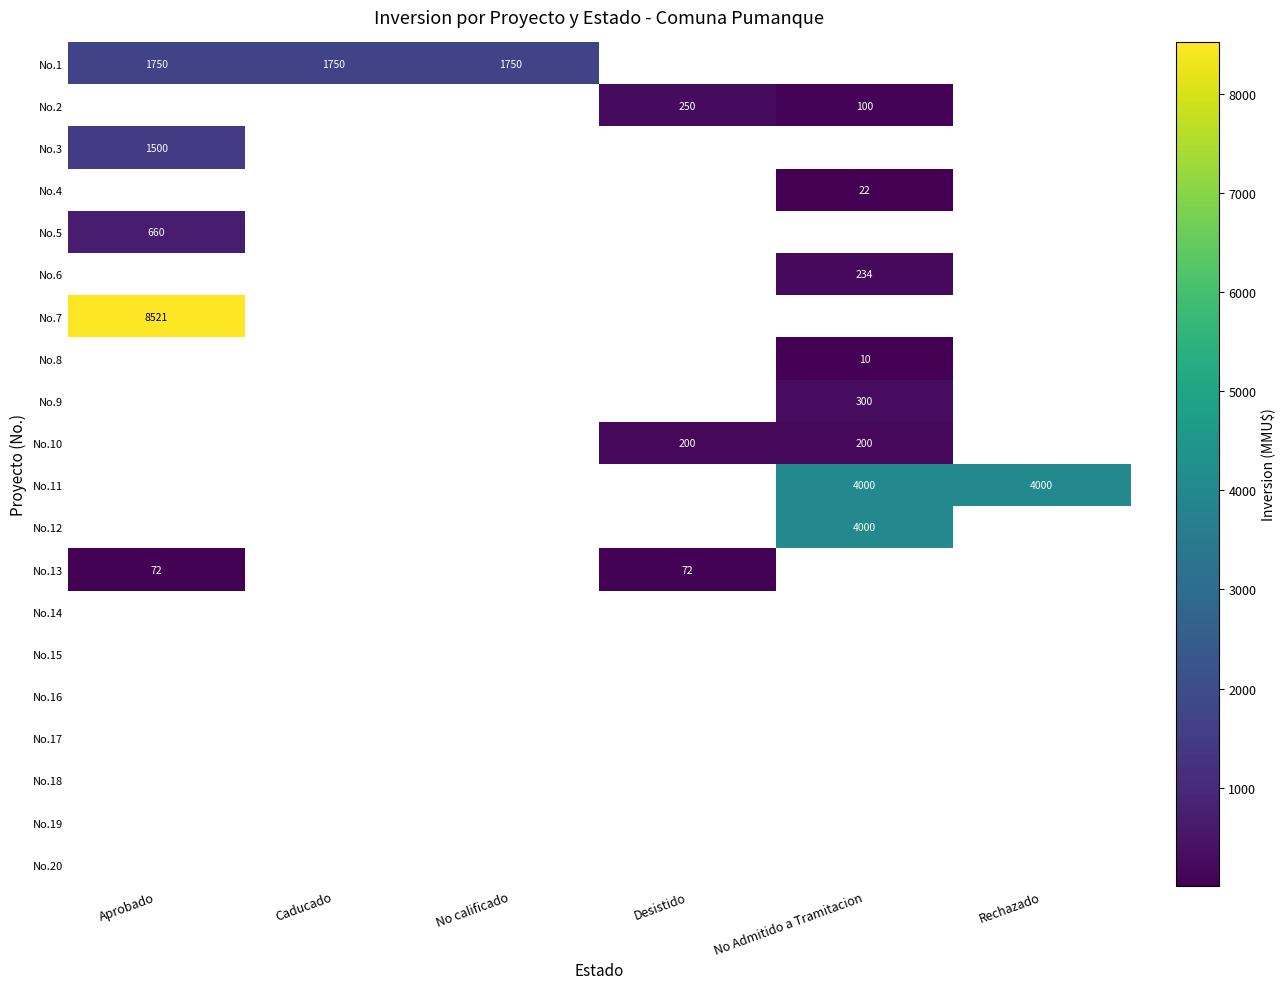

The No.10 series shows 121 at No Admitido a Tramitacion. True or false?

False